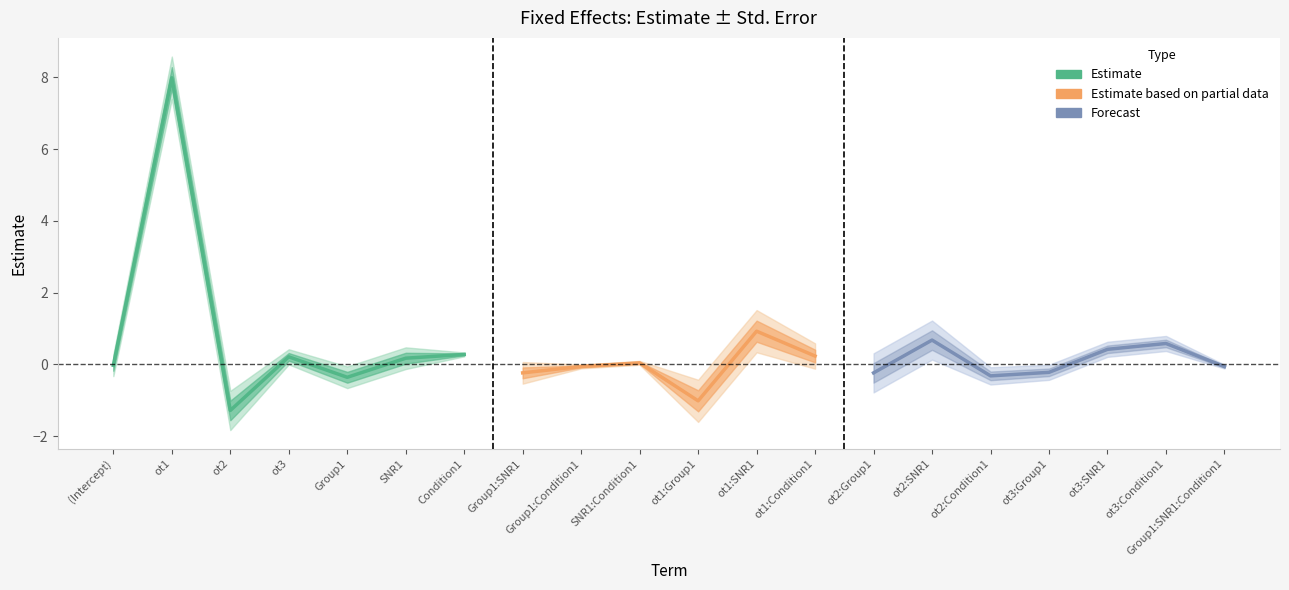

The estimate series shows -0.2 at ot2:Group1. True or false?

True